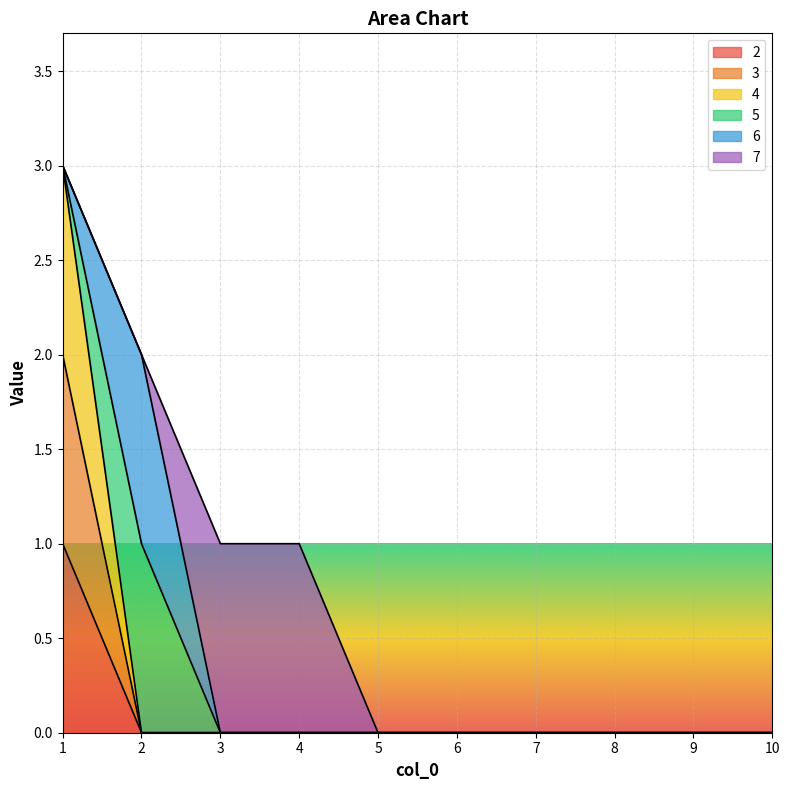

At which label is 4 closest to 1?

2